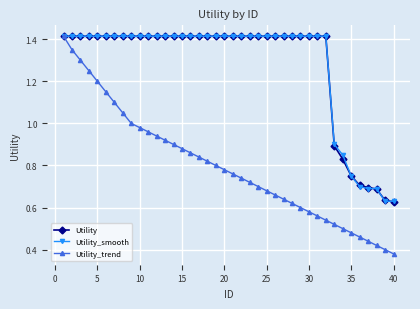

Which series has the largest range (max minus min)?

Utility_trend